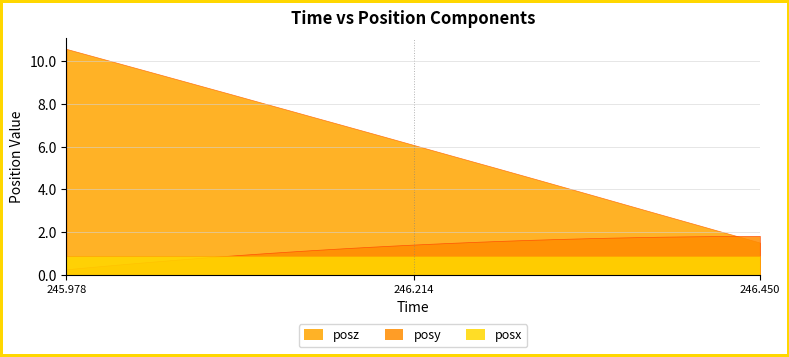

What is the average value of the posx series?

0.9